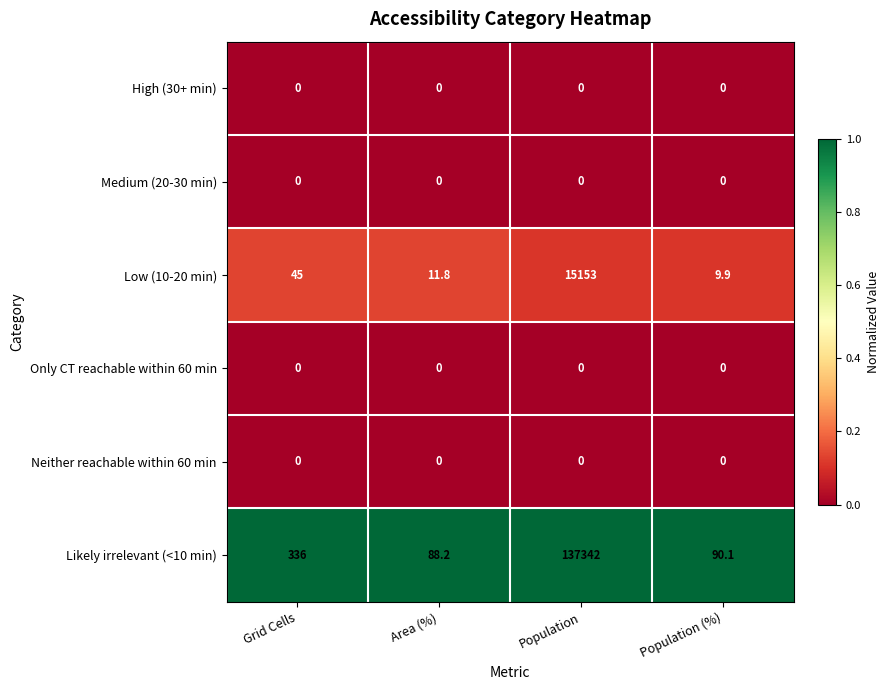

The Neither reachable within 60 min series shows 0.0 at Population. True or false?

True